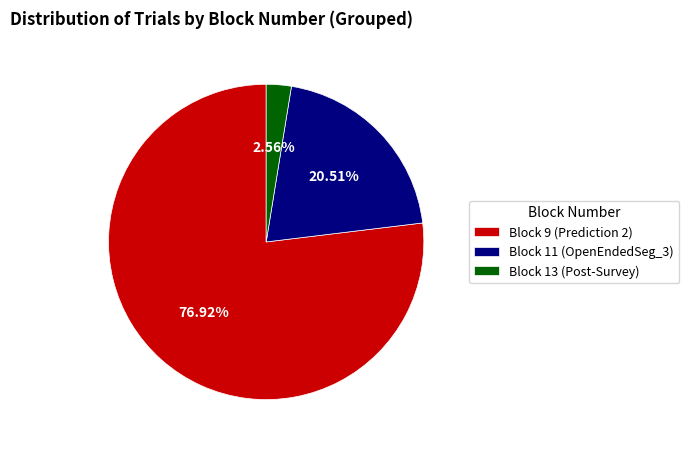

Does Block 9 (Prediction 2) account for over 50% of the chart?

Yes